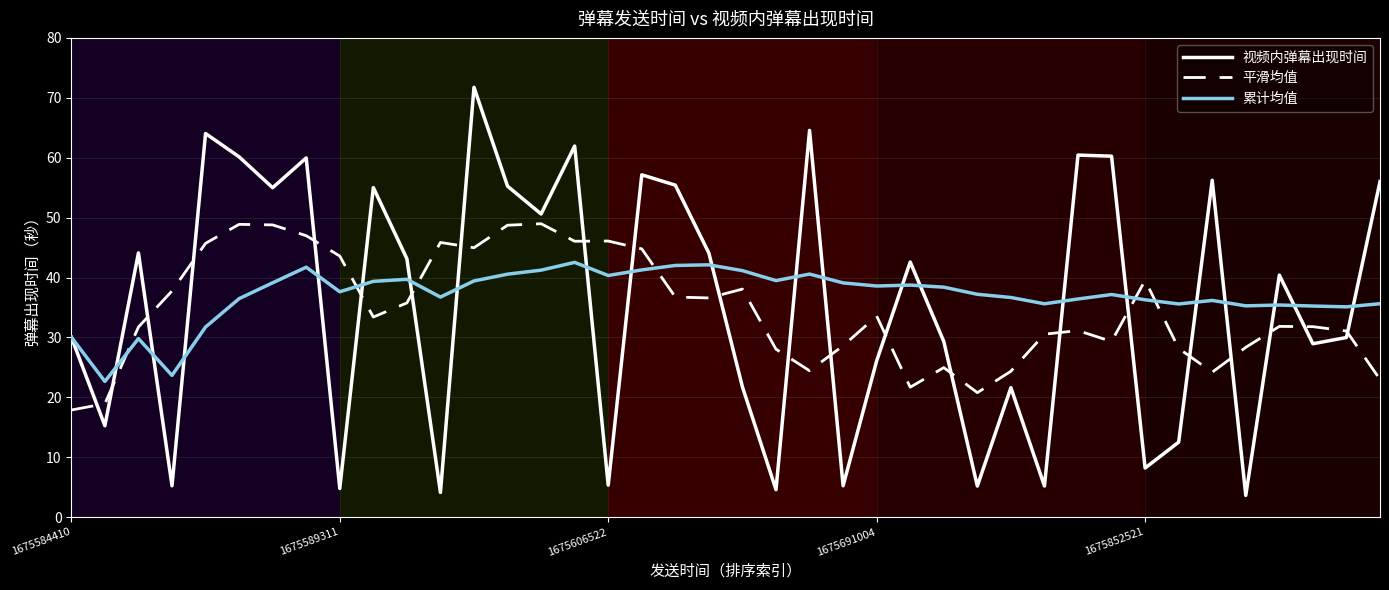

What is the smallest value displayed?

3.6